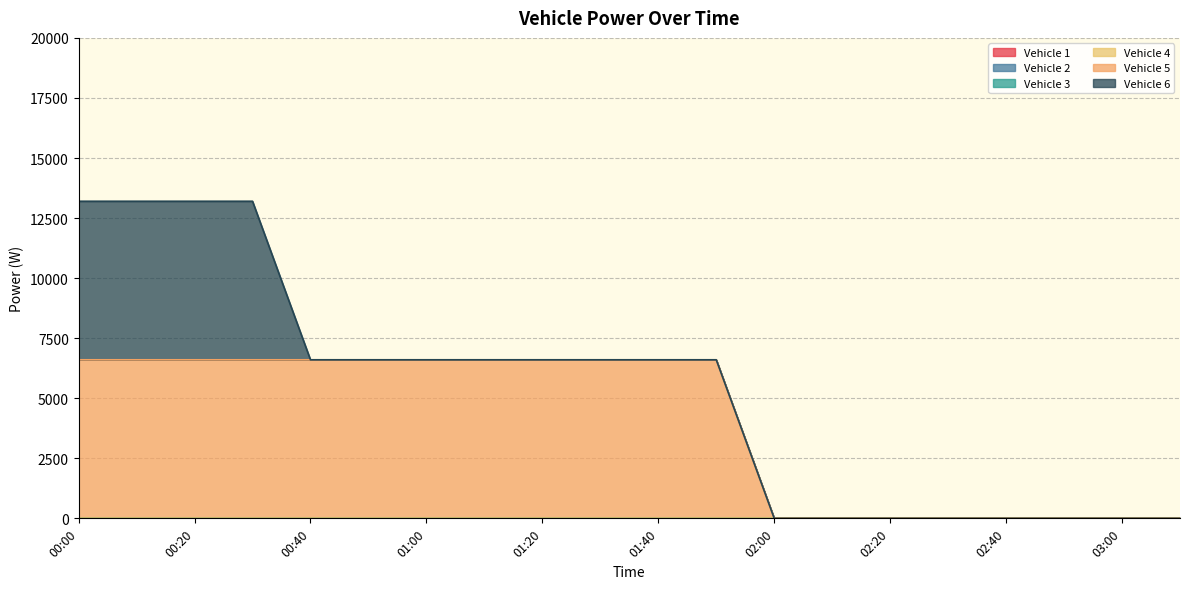

Count the Vehicle 5 values in the range 0 to 6600.

20